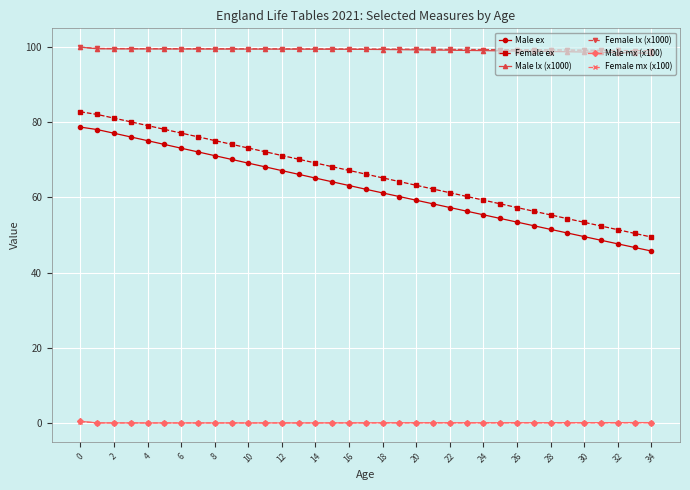

What is the highest value of the Female lx (x1000) series?

100.0